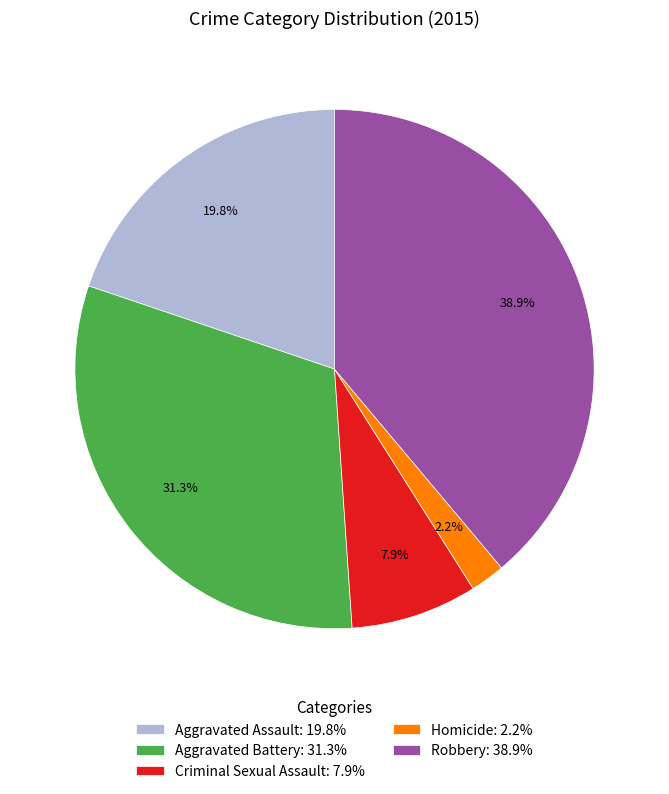

Combined, do Criminal Sexual Assault and Homicide account for over 50%?

No